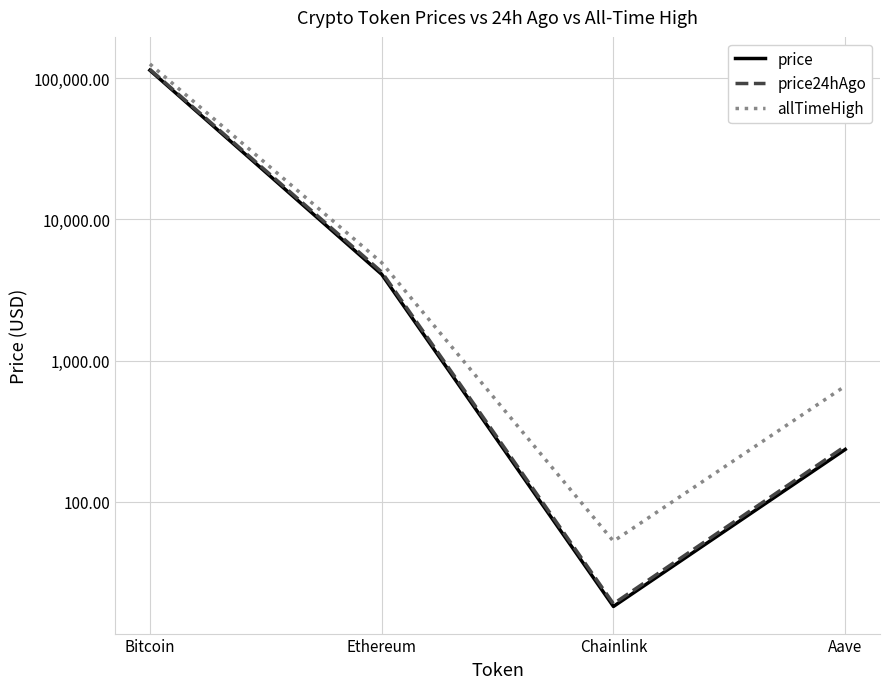

Which category has the highest value across all series?

Bitcoin